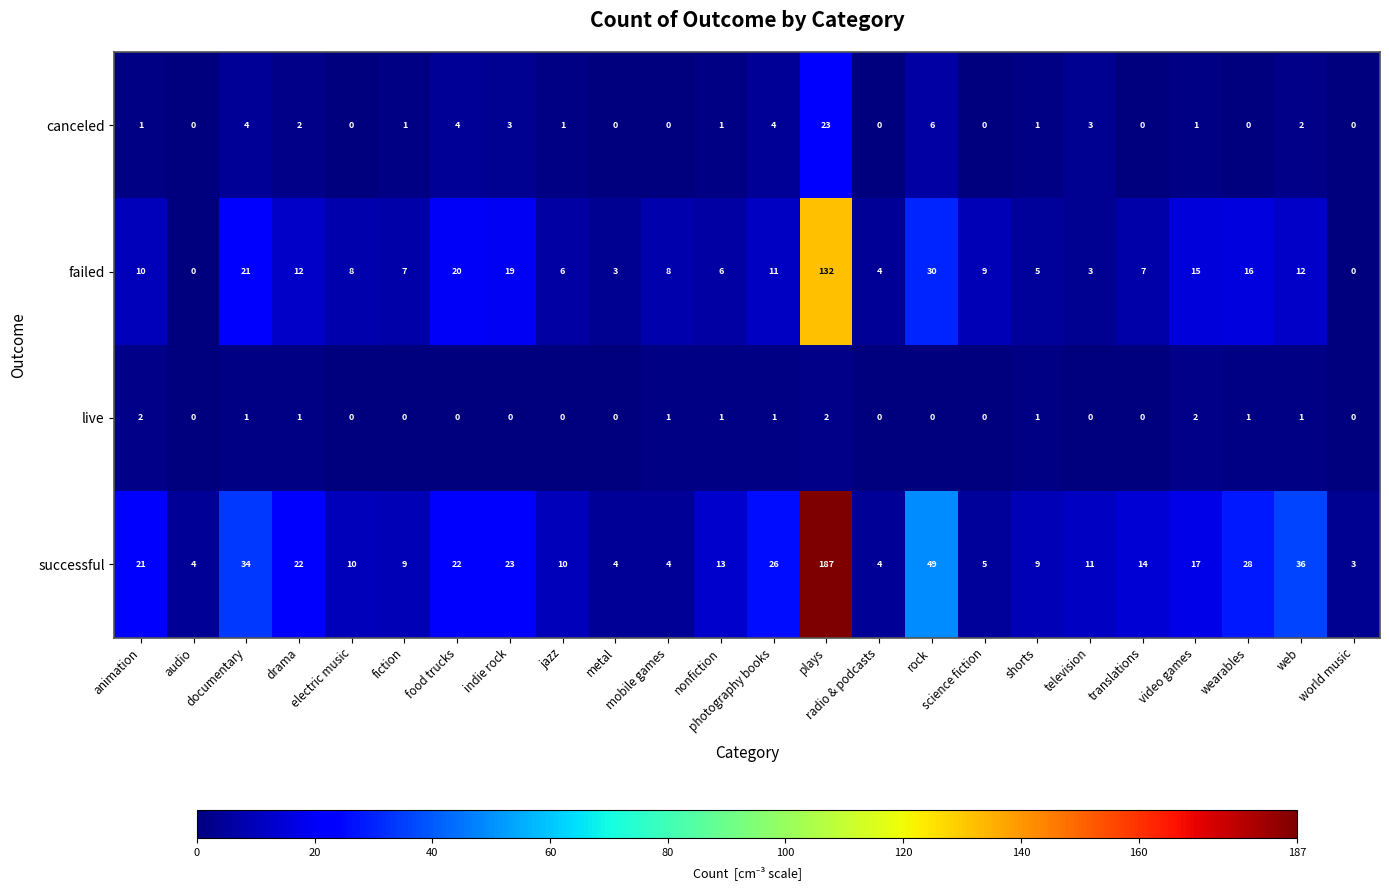

How many data points does each series have?

24